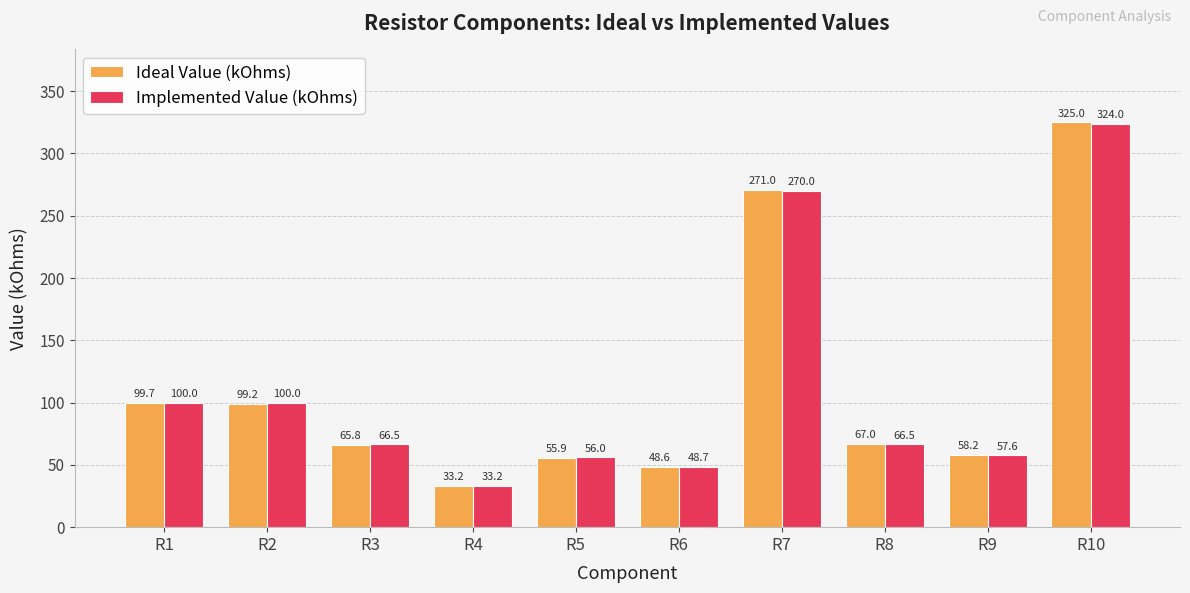

What is the total value across all series at R1?

199.7